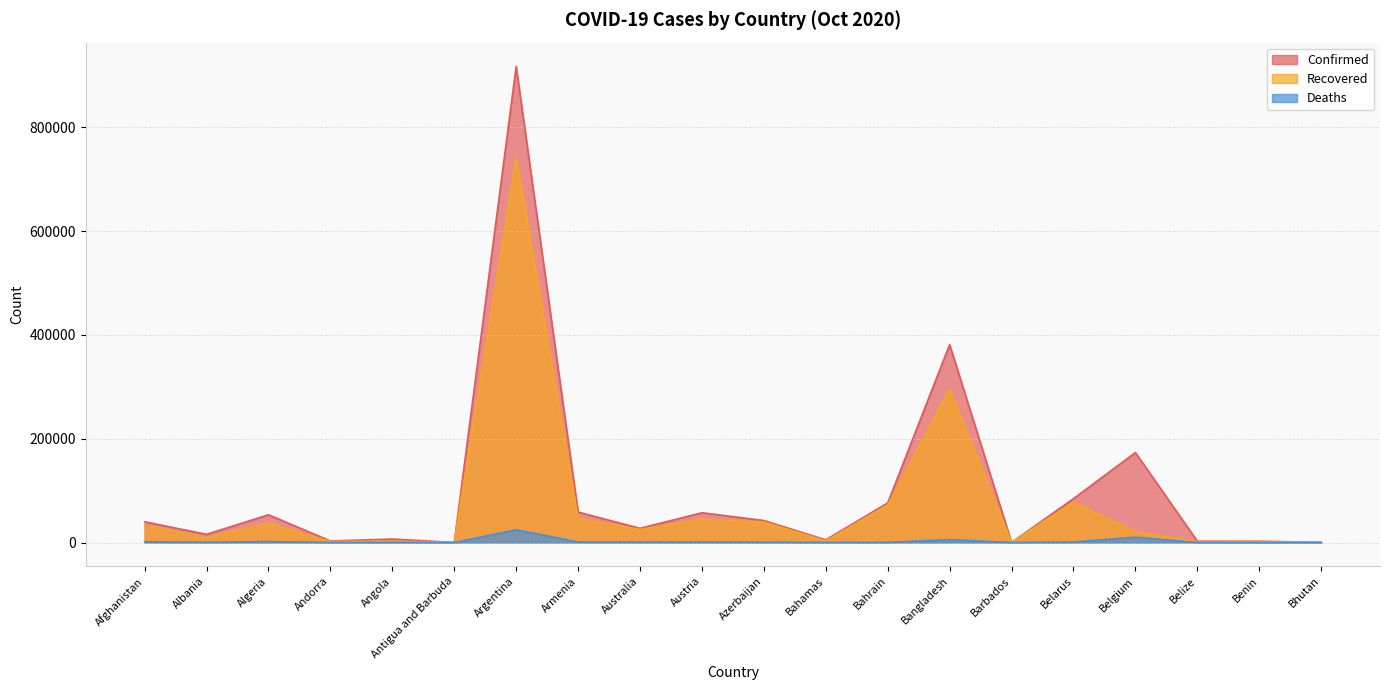

Reading left to right, what are all the values shown in this chart?

Confirmed: 39994	15752	53399	2995	6680	111	917035	58624	27341	57326	42381	5163	76272	381275	210	84524	173240	2585	2411	313
Recovered: 33354	9675	37492	1928	2761	97	742235	46713	25047	44949	39468	2978	72164	295873	187	77797	20452	1580	1973	293
Deaths: 1480	429	1818	57	222	3	24572	1039	904	861	612	108	285	5577	7	906	10244	39	41	0